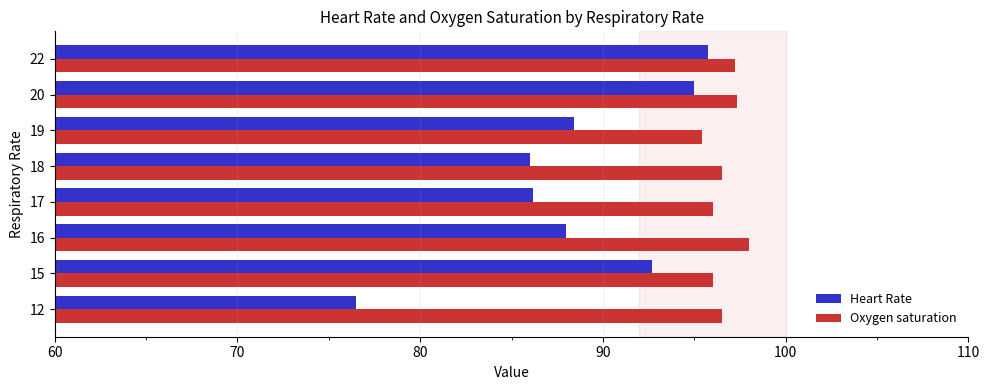

What is the approximate value of Oxygen saturation at 19?

95.4